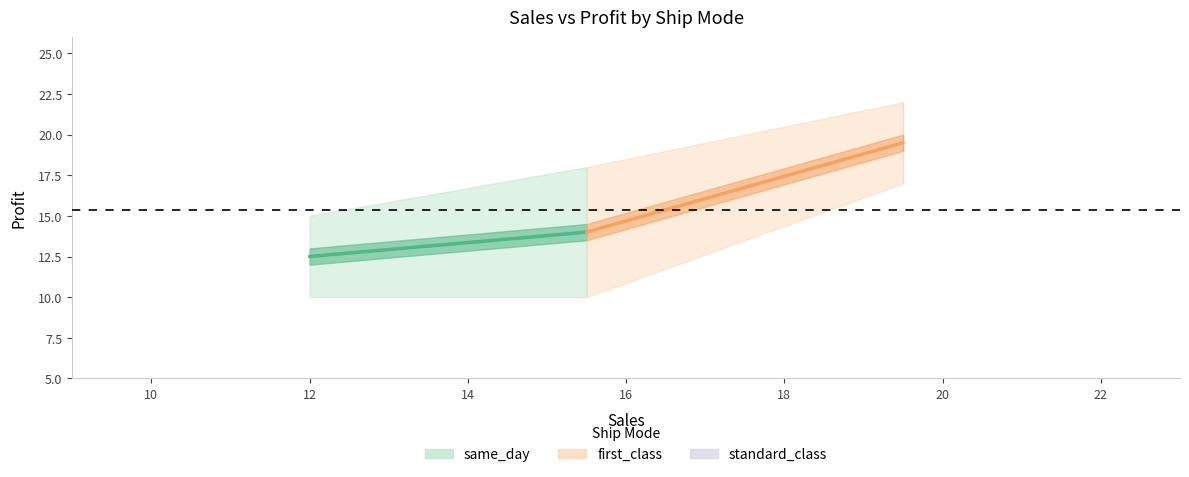

How many series are shown in this chart?

2